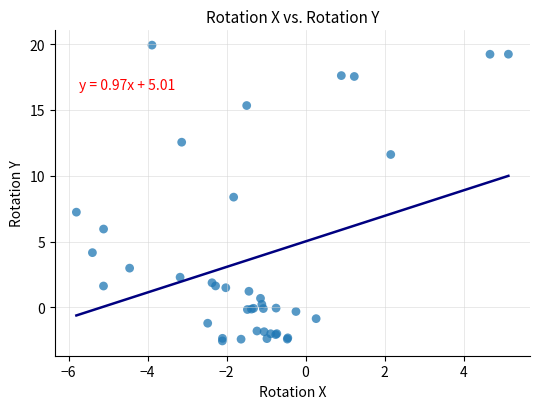

What Y value in the scatter plot is closest to 8?

8.4